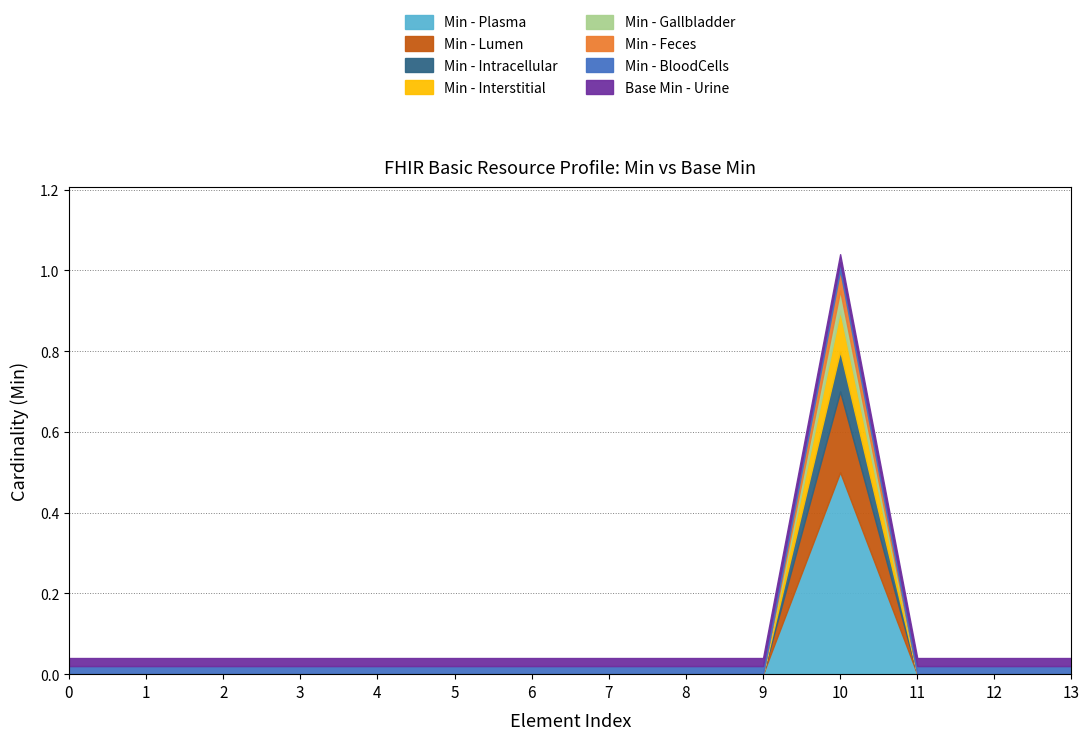

Does the chart have visible grid lines?

Yes